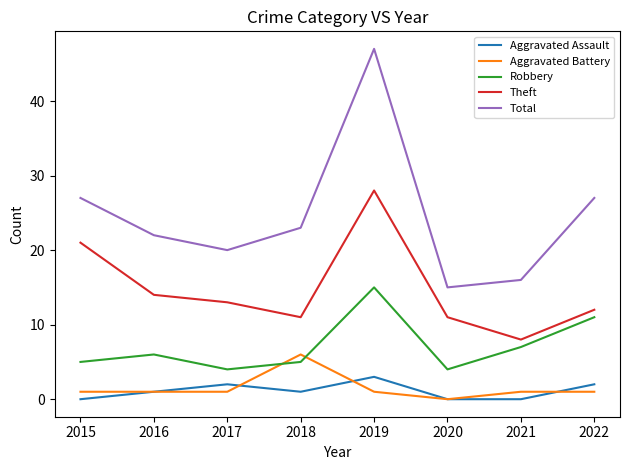

Reading left to right, transcribe all the data shown in this chart.

Aggravated Assault: 2015=0	2016=1	2017=2	2018=1	2019=3	2020=0	2021=0	2022=2
Aggravated Battery: 2015=1	2016=1	2017=1	2018=6	2019=1	2020=0	2021=1	2022=1
Robbery: 2015=5	2016=6	2017=4	2018=5	2019=15	2020=4	2021=7	2022=11
Theft: 2015=21	2016=14	2017=13	2018=11	2019=28	2020=11	2021=8	2022=12
Total: 2015=27	2016=22	2017=20	2018=23	2019=47	2020=15	2021=16	2022=27